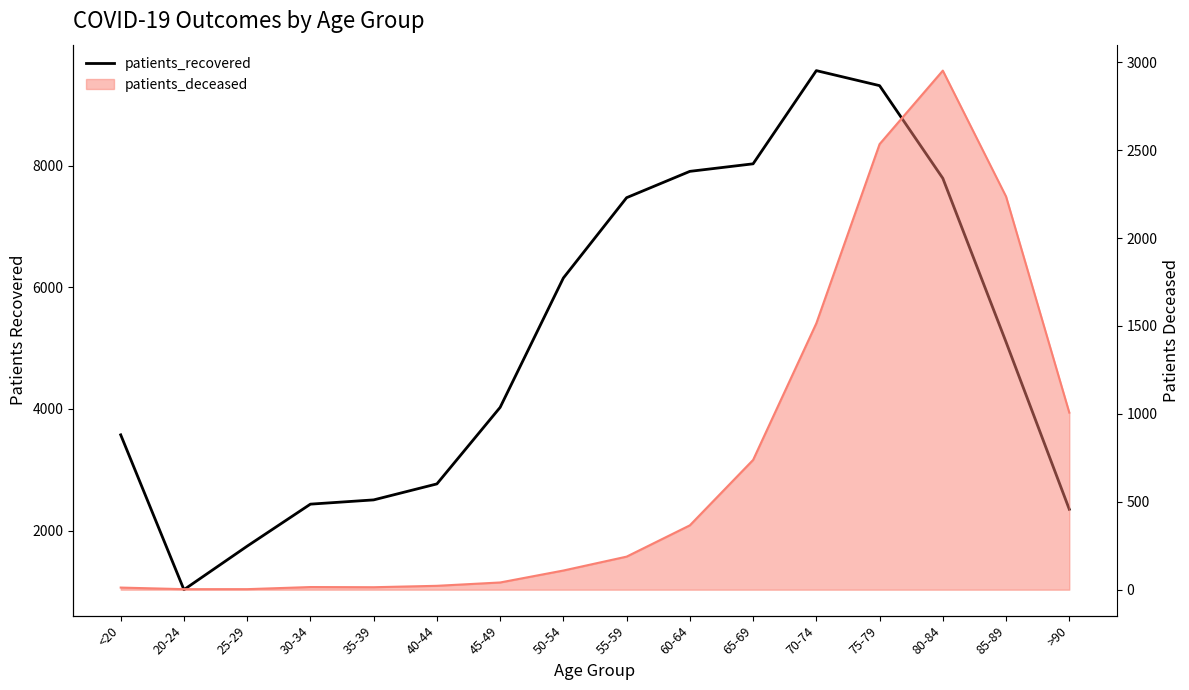

Between 30-34 and 80-84, which is larger?

80-84